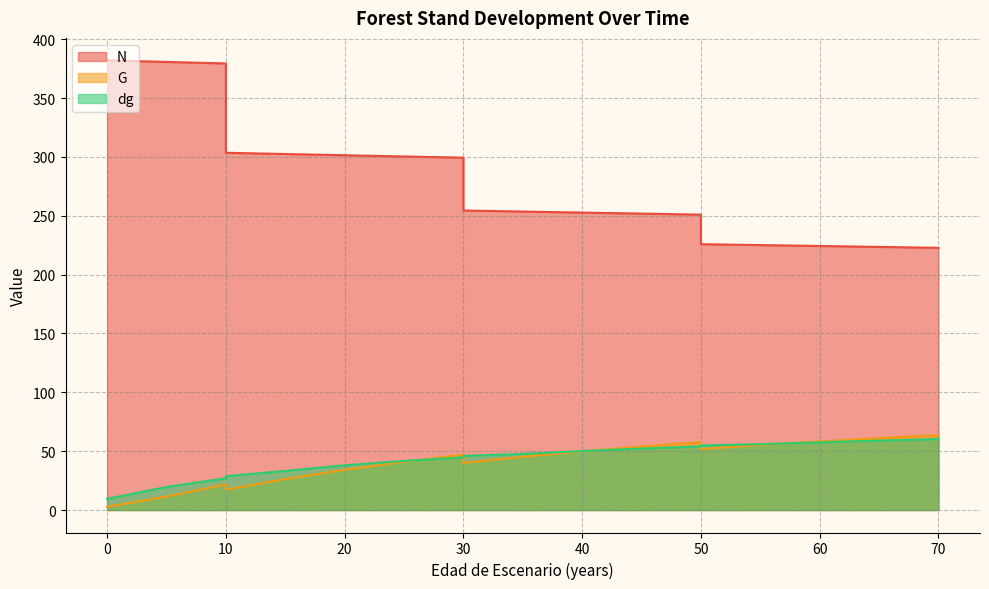

True or false: dg and G intersect in this chart.

True